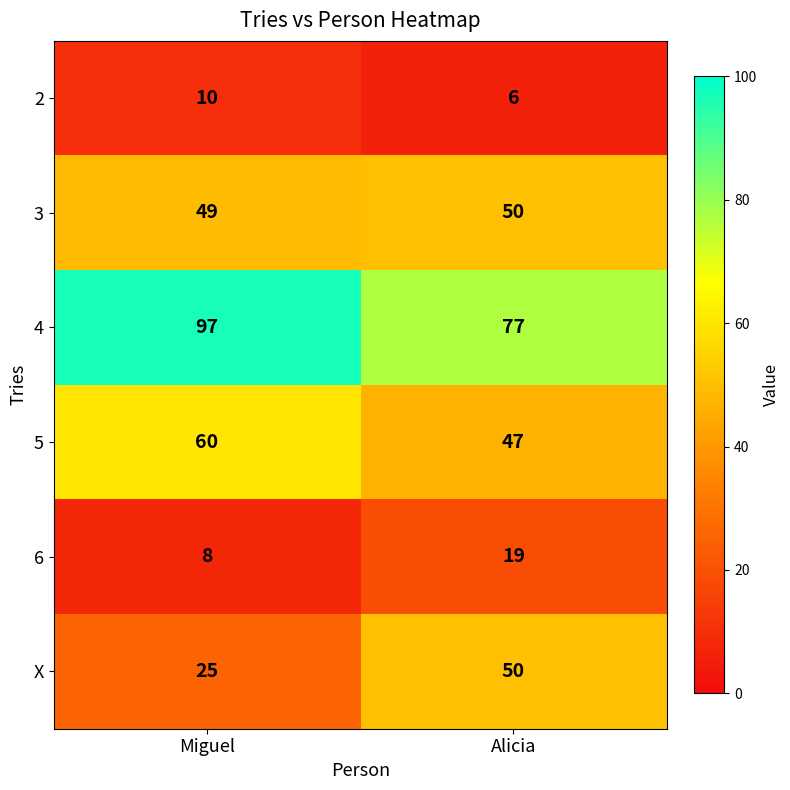

What is the difference between the highest and lowest values at Alicia?

71